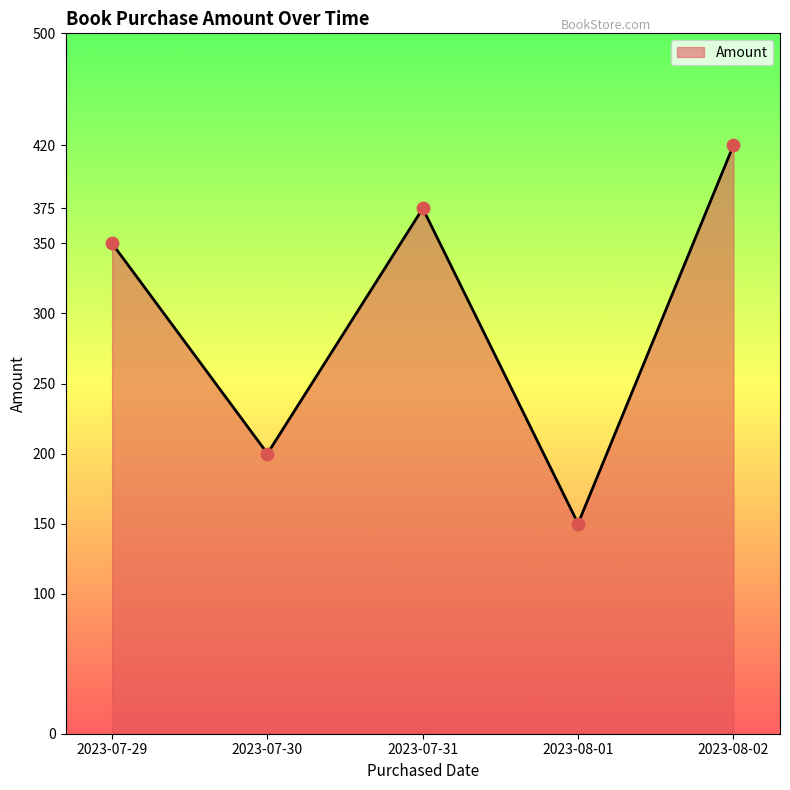

What is the change in value from 2023-07-31 to 2023-08-01?

-225